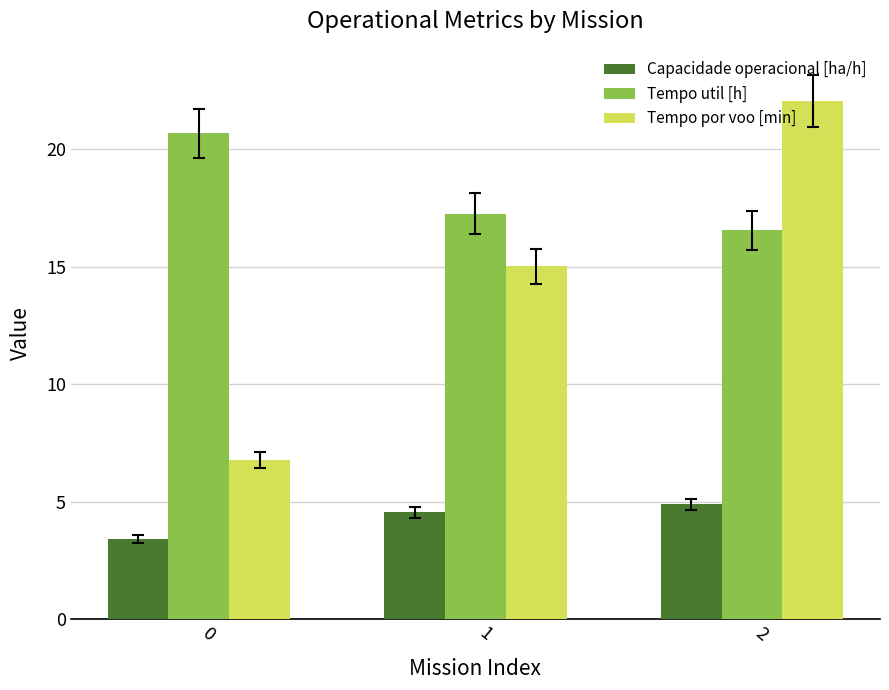

How many Capacidade operacional [ha/h] values are between 3 and 4?

1